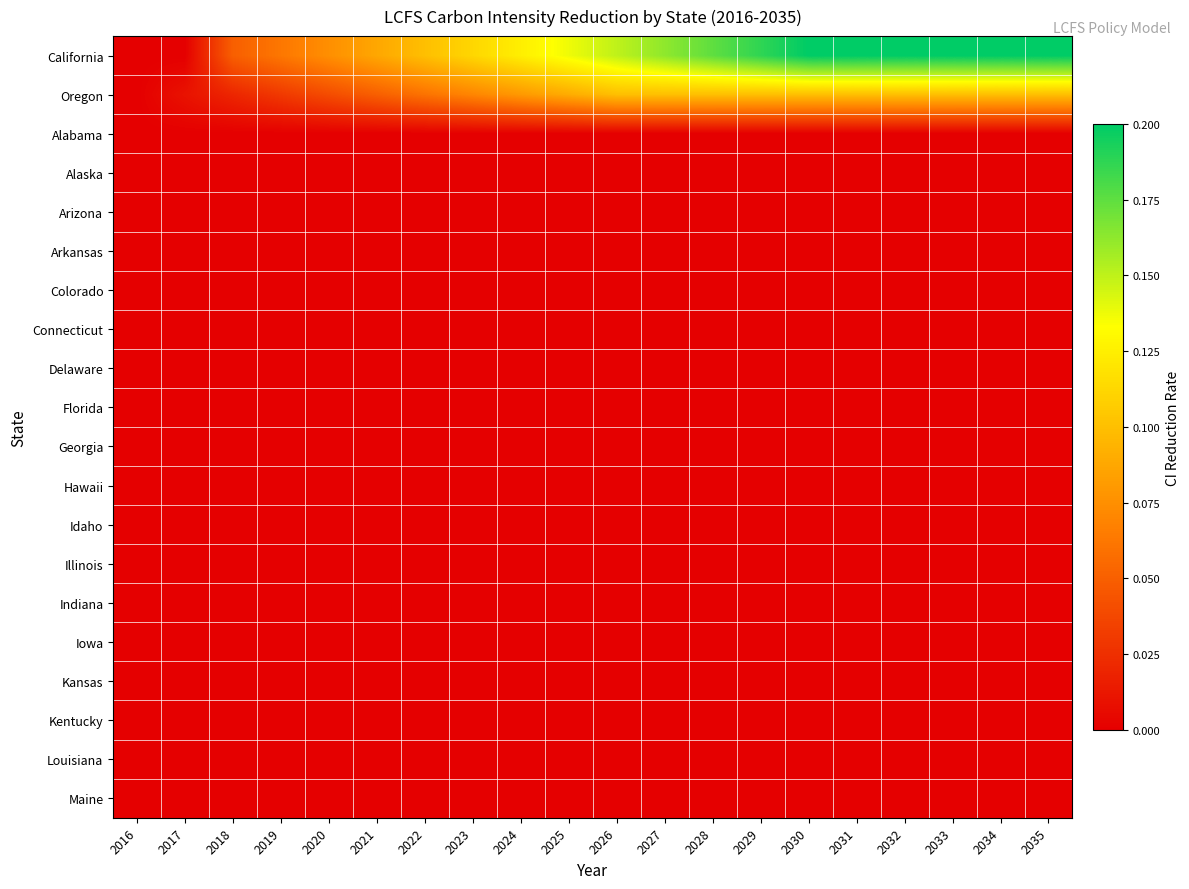

Which has a higher value, 2021 or 2034?

2034